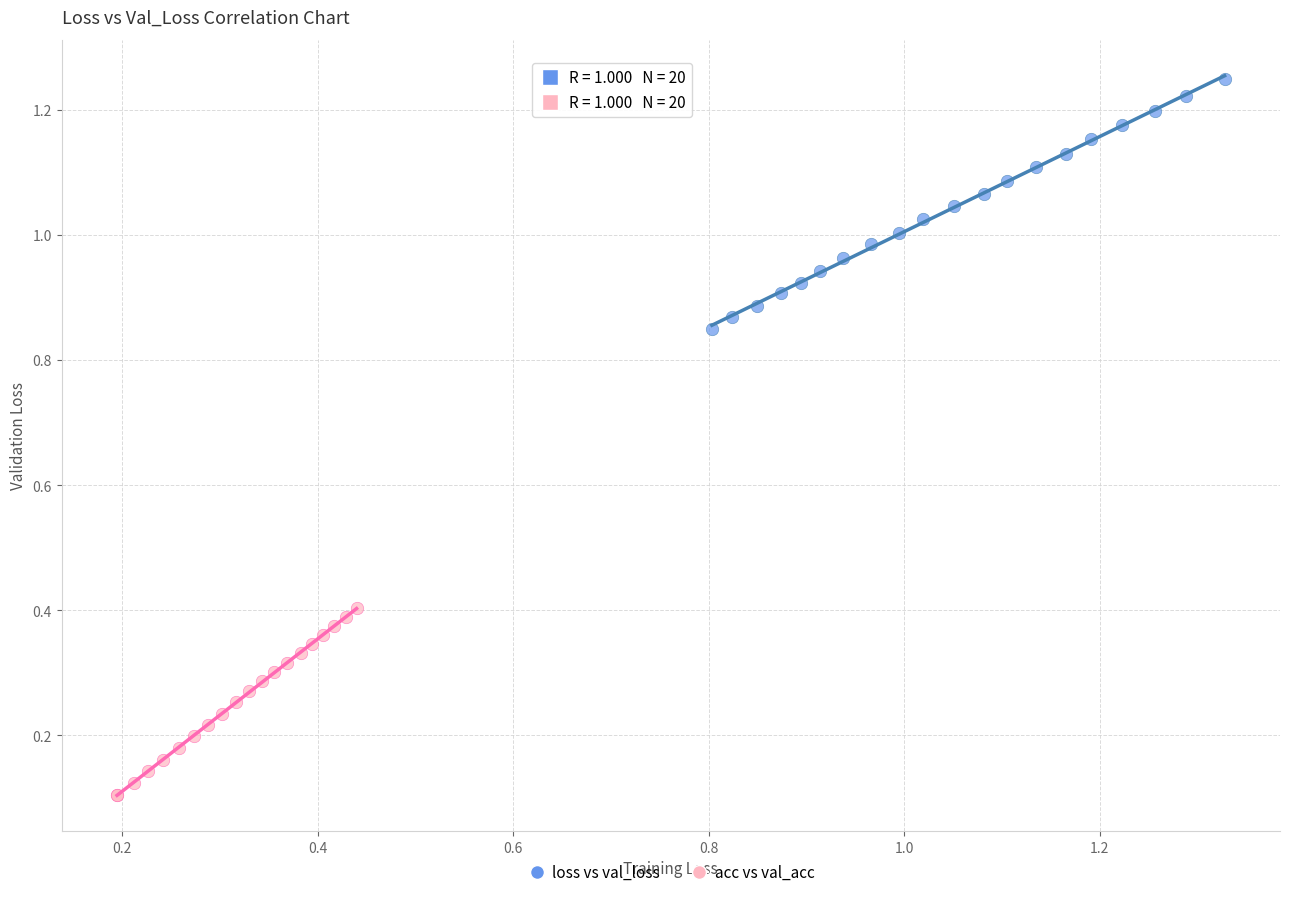

Which series reaches the minimum Y coordinate?

acc vs val_acc